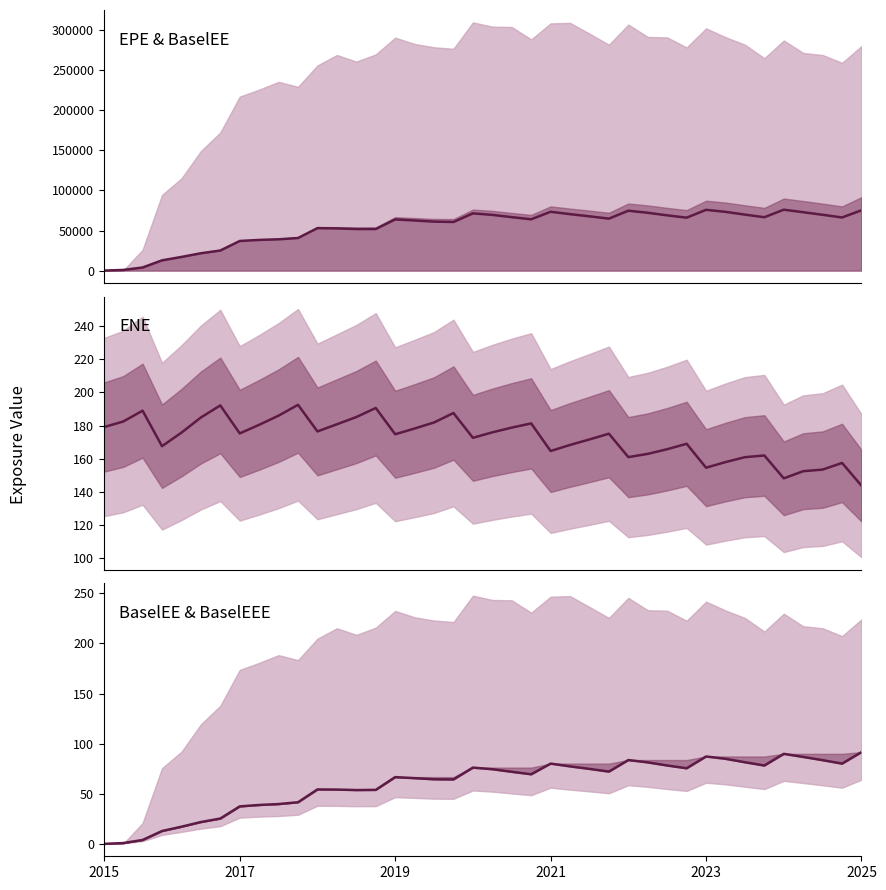

What is the sum of the EPE & BaselEE values at 9 and 31?

114783.2